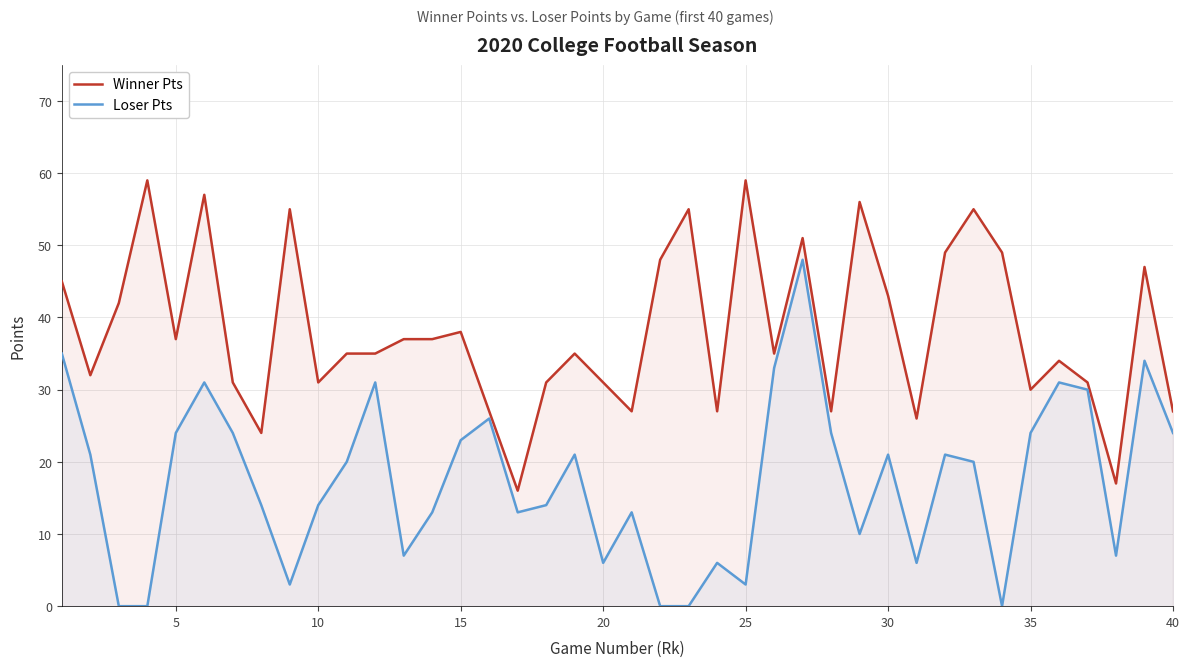

What is the highest value of the Winner Pts series?

59